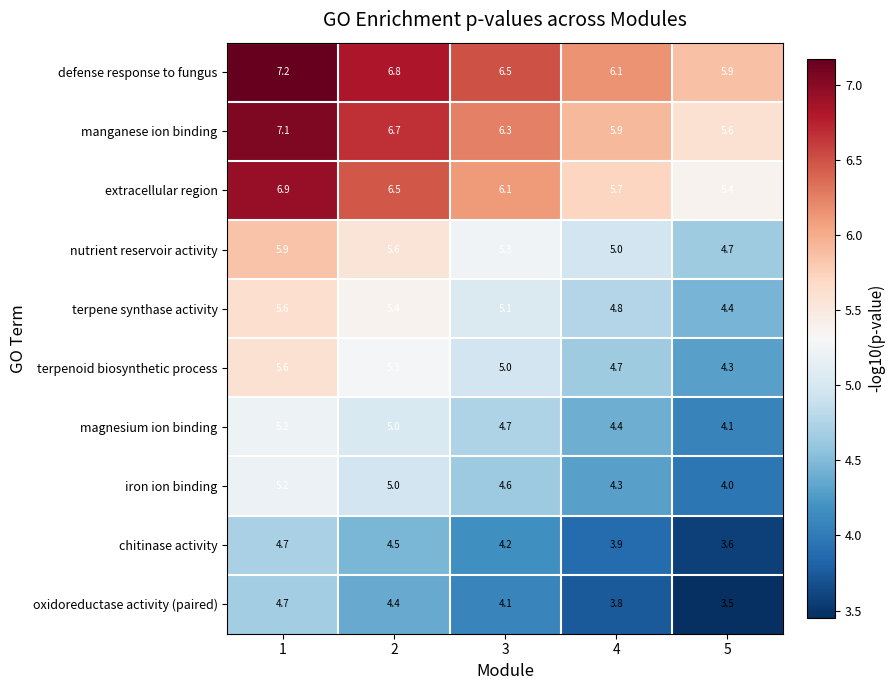

How many series are shown in this chart?

10